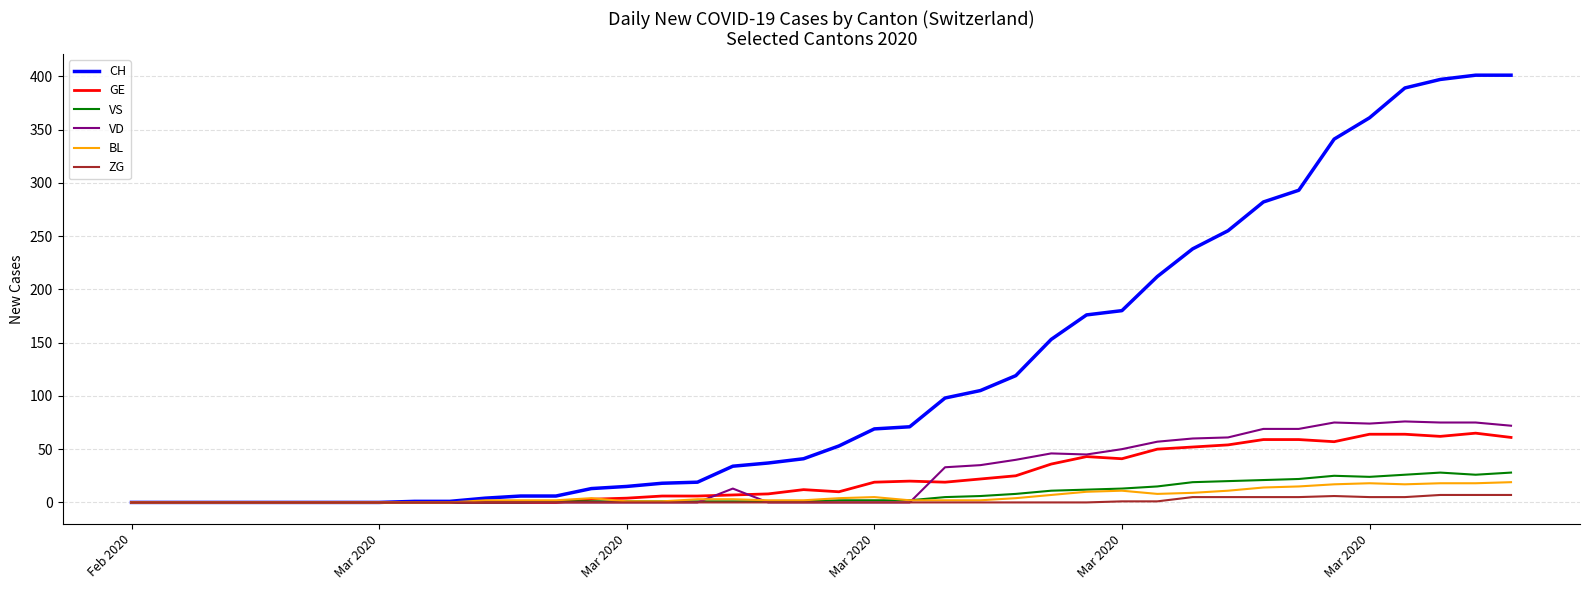

Which series has the largest total across all categories?

CH